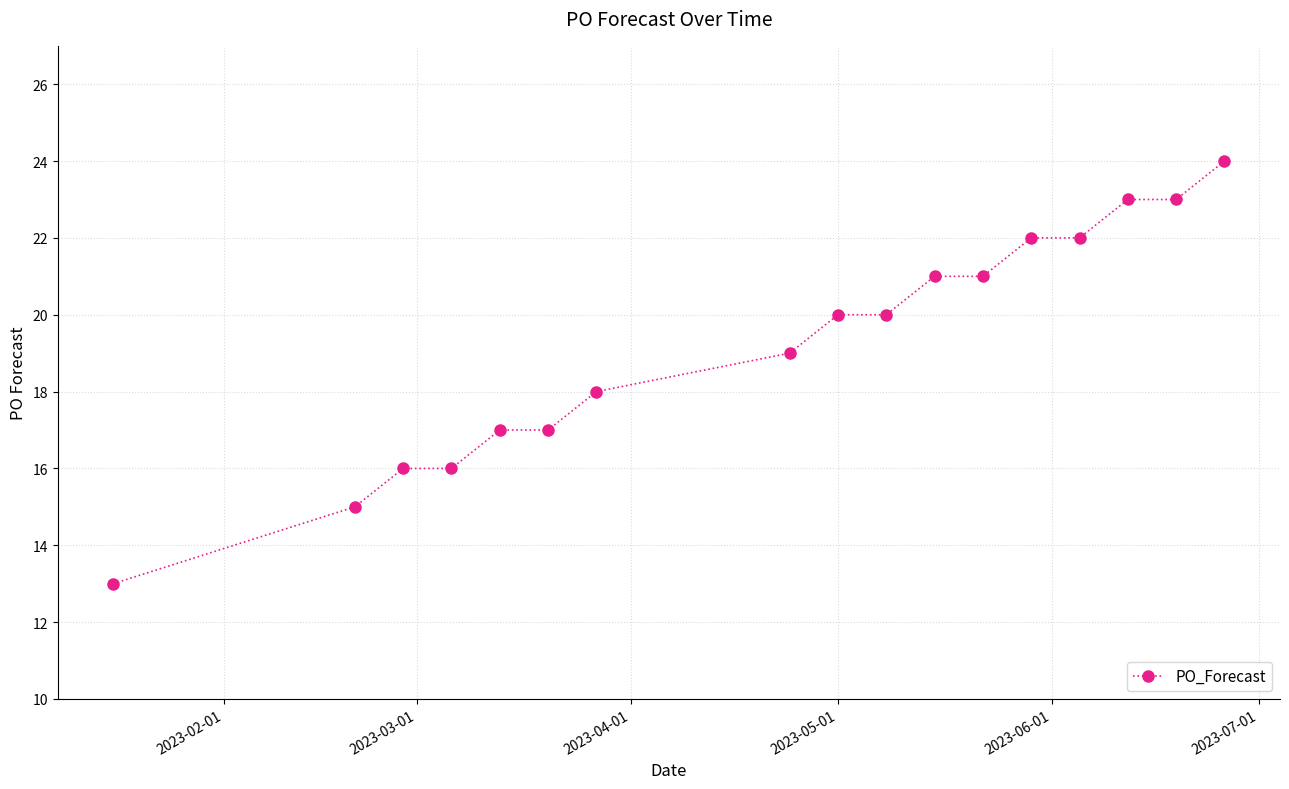

What is the sum of all values?

327